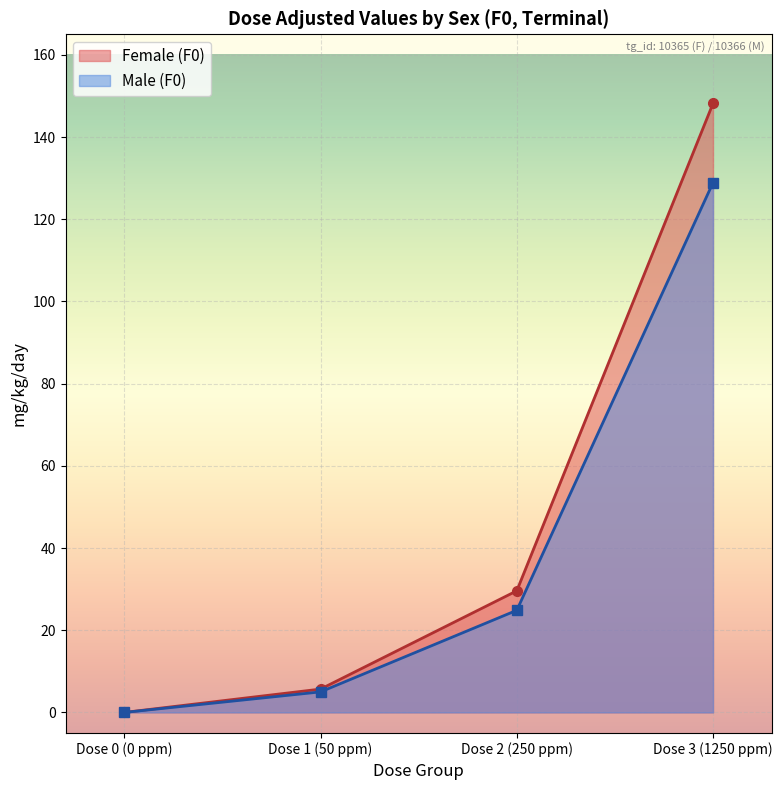

Is it true that Male (F0) equals 3.2 at Dose 1 (50 ppm)?

False